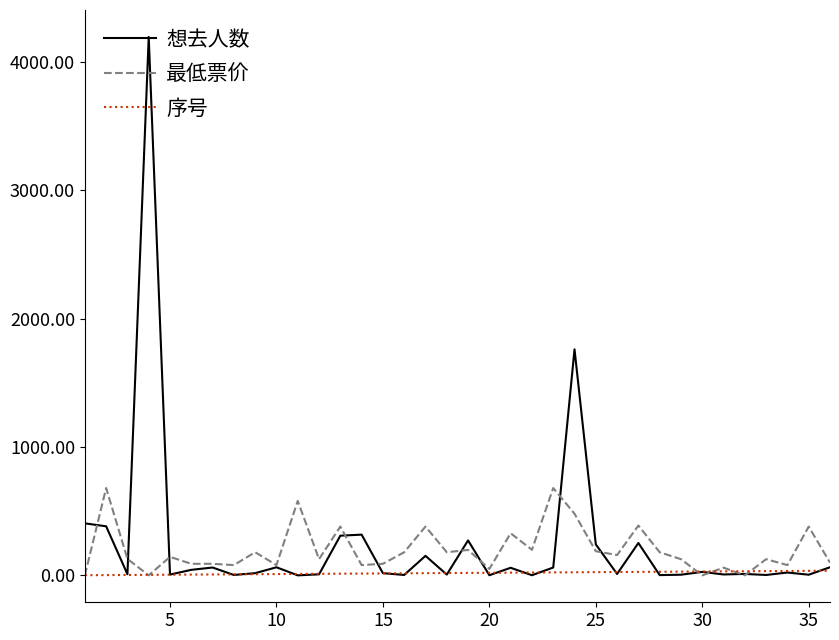

Rank the series by their maximum value, from lowest to highest.

序号, 最低票价, 想去人数